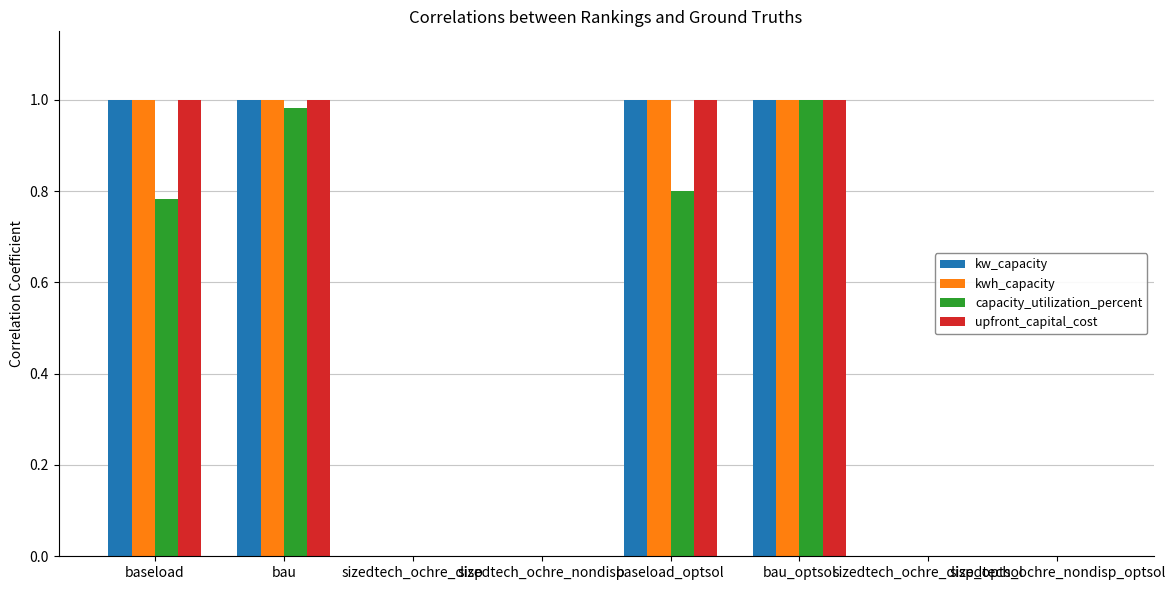

True or false: kwh_capacity has a value of 1.0 at bau_optsol.

True